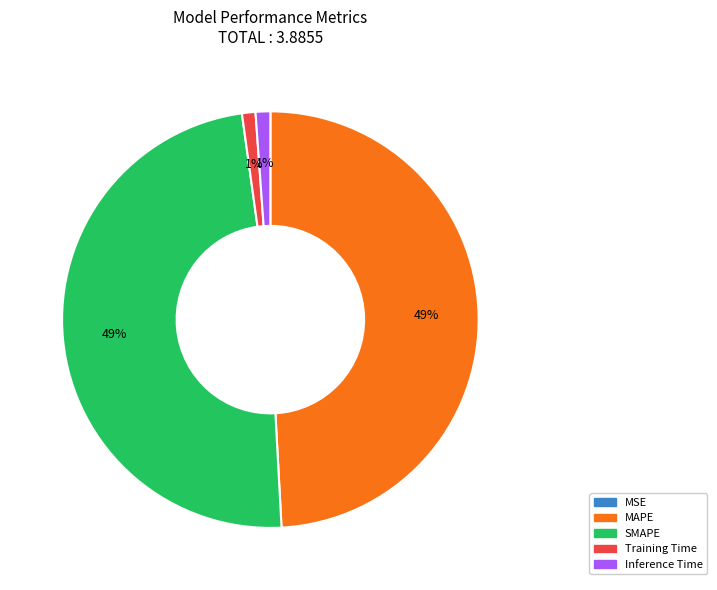

True or false: Inference Time accounts for 1% of the total.

True